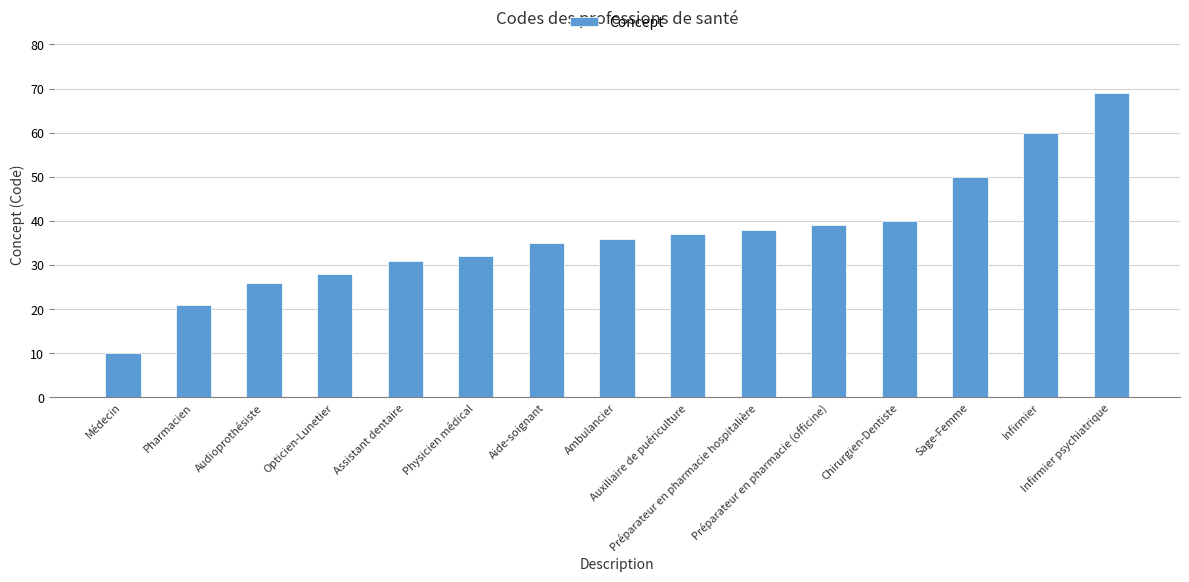

Where is the data nearest to the value 39?

Préparateur en pharmacie (officine)